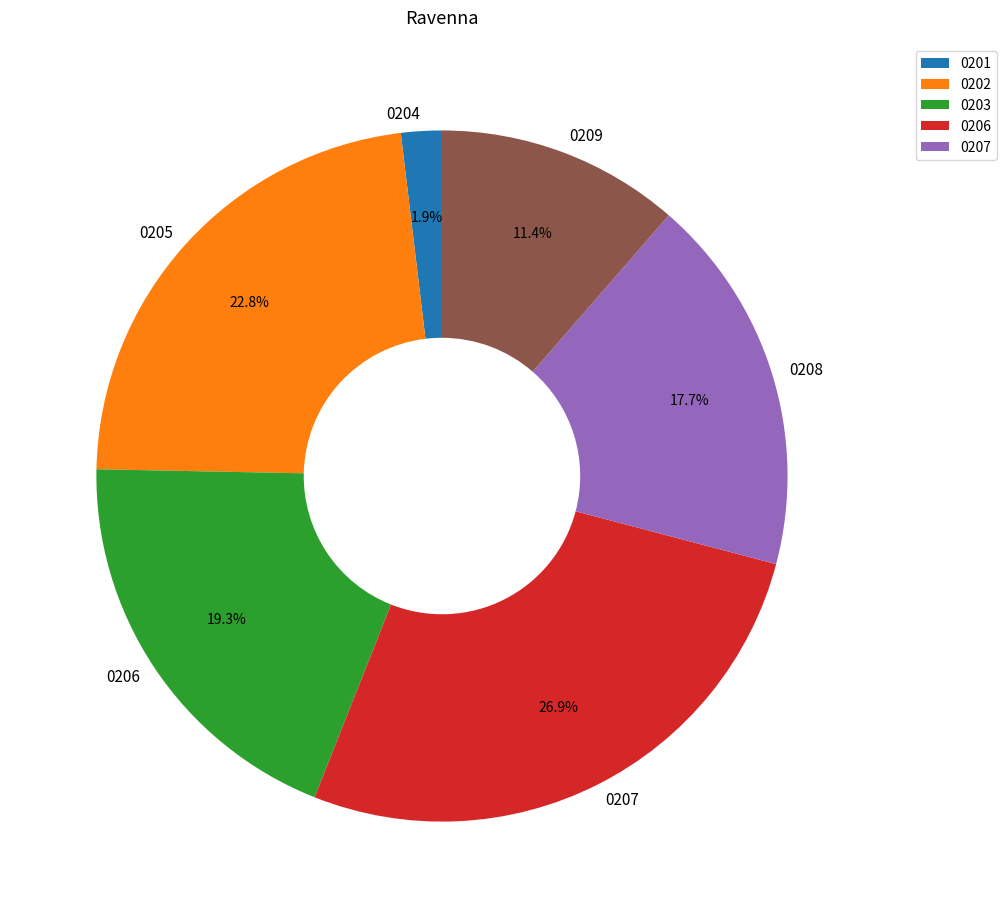

How much of the chart is everything except 0205?

77.2%